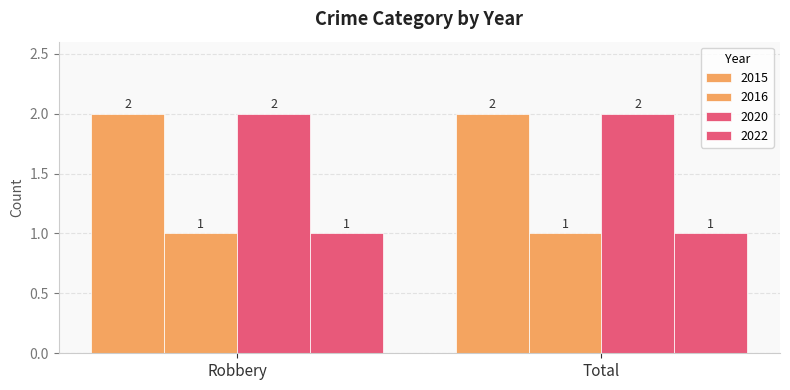

Count the number of data series in this chart.

4